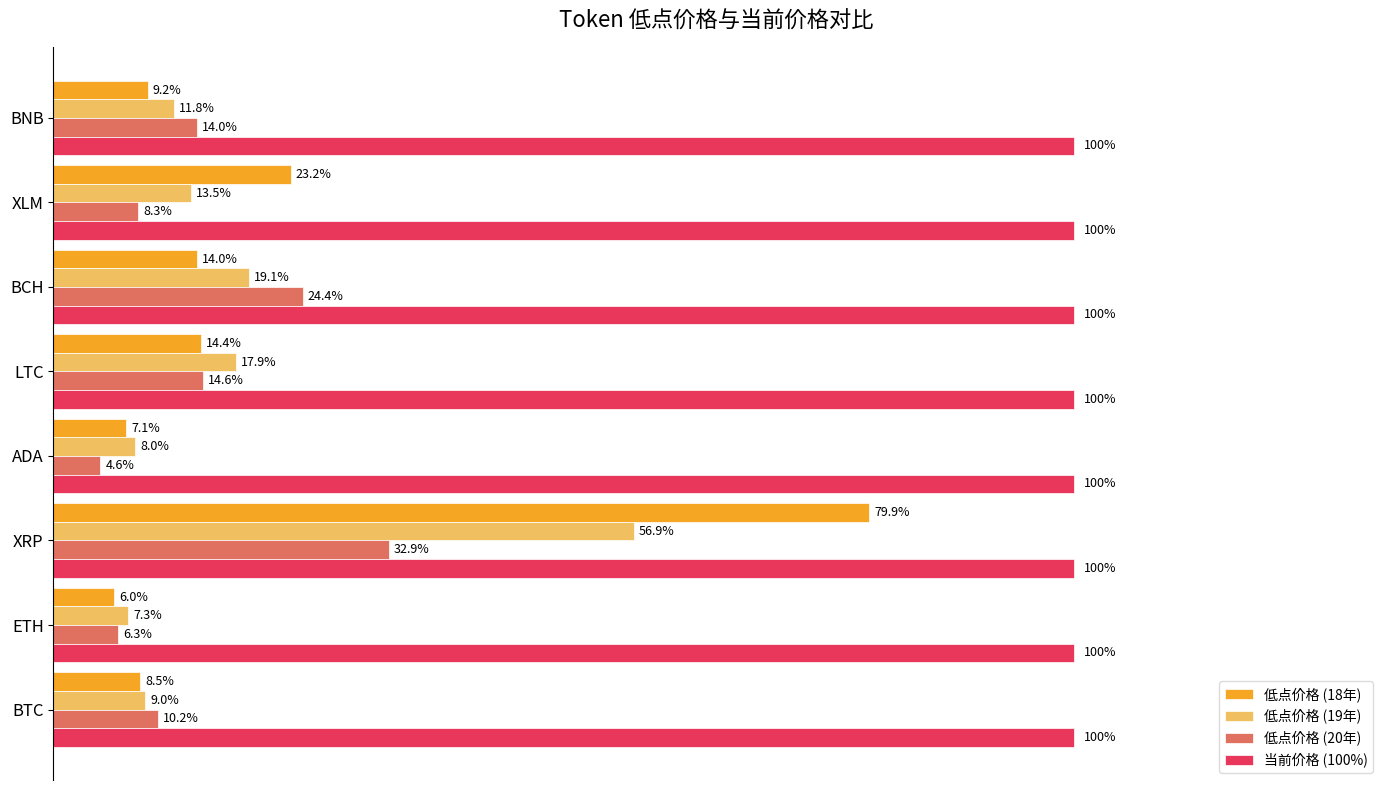

Which series has the largest total across all categories?

当前价格 (100%)